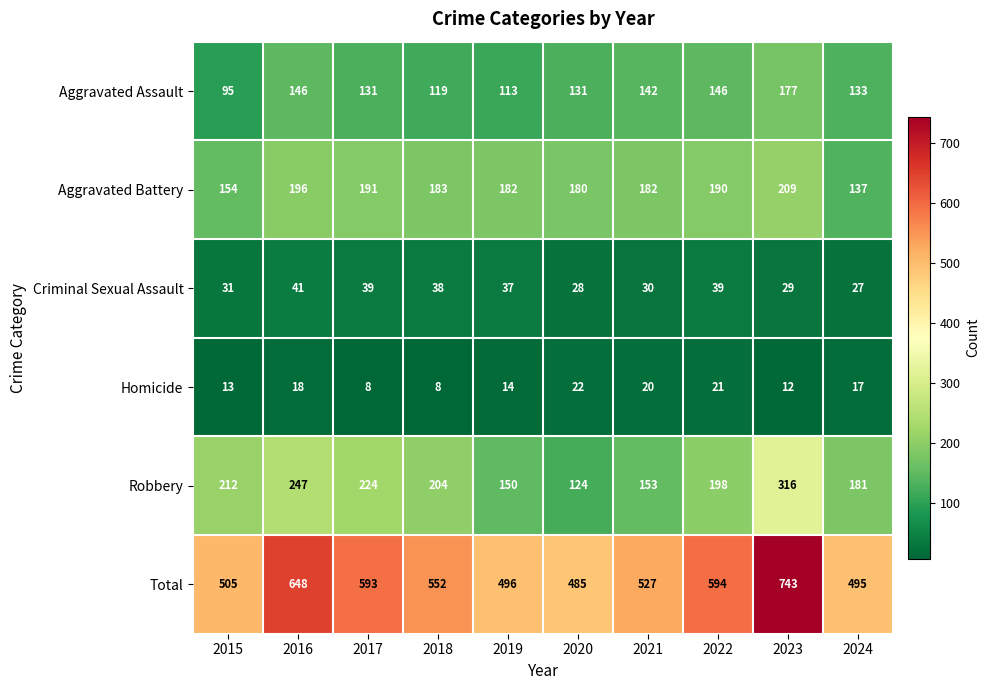

How many data points in Homicide are less than 17?

5